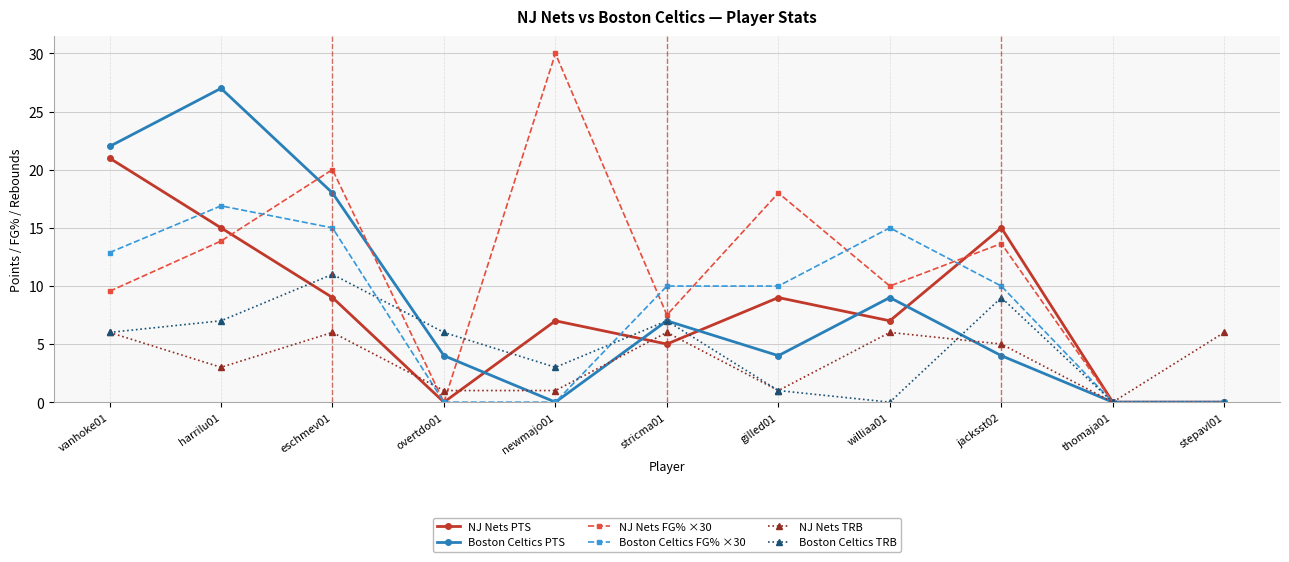

Reading right to left, what are all the values shown in this chart?

NJ Nets PTS: stepavl01=0.0	thomaja01=0.0	jacksst02=15.0	williaa01=7.0	gilled01=9.0	stricma01=5.0	newmajo01=7.0	overtdo01=0.0	eschmev01=9.0	harrilu01=15.0	vanhoke01=21.0
Boston Celtics PTS: stepavl01=0.0	thomaja01=0.0	jacksst02=4.0	williaa01=9.0	gilled01=4.0	stricma01=7.0	newmajo01=0.0	overtdo01=4.0	eschmev01=18.0	harrilu01=27.0	vanhoke01=22.0
NJ Nets FG% ×30: stepavl01=0.0	thomaja01=0.0	jacksst02=13.7	williaa01=10.0	gilled01=18.0	stricma01=7.5	newmajo01=30.0	overtdo01=0.0	eschmev01=20.0	harrilu01=13.9	vanhoke01=9.5
Boston Celtics FG% ×30: stepavl01=0.0	thomaja01=0.0	jacksst02=10.0	williaa01=15.0	gilled01=10.0	stricma01=10.0	newmajo01=0.0	overtdo01=0.0	eschmev01=15.0	harrilu01=16.9	vanhoke01=12.9
NJ Nets TRB: stepavl01=6.0	thomaja01=0.0	jacksst02=5.0	williaa01=6.0	gilled01=1.0	stricma01=6.0	newmajo01=1.0	overtdo01=1.0	eschmev01=6.0	harrilu01=3.0	vanhoke01=6.0
Boston Celtics TRB: stepavl01=0.0	thomaja01=0.0	jacksst02=9.0	williaa01=0.0	gilled01=1.0	stricma01=7.0	newmajo01=3.0	overtdo01=6.0	eschmev01=11.0	harrilu01=7.0	vanhoke01=6.0